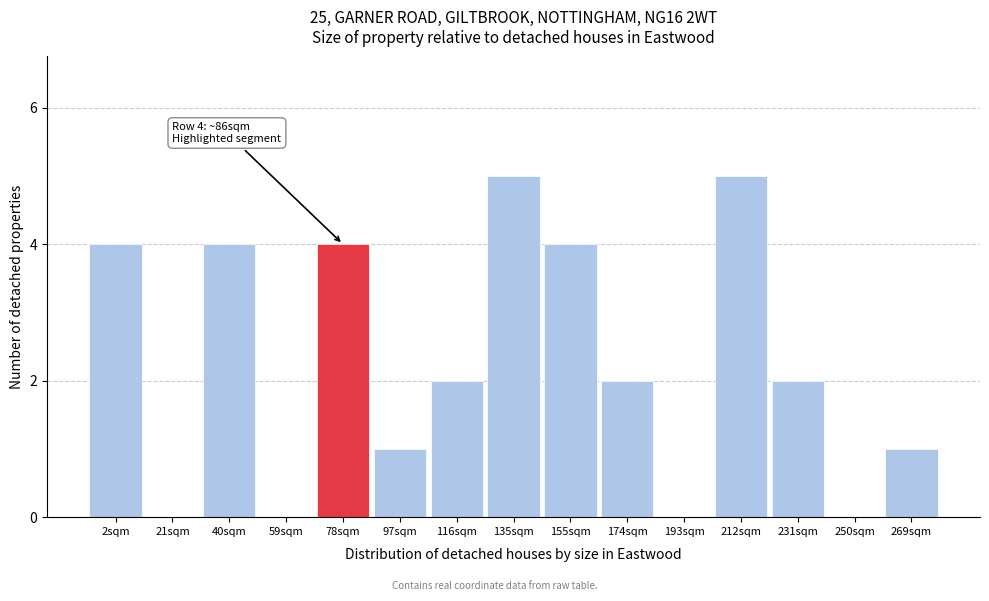

Reading right to left, extract all data points from this chart.

269sqm=1	250sqm=0	231sqm=2	212sqm=5	193sqm=0	174sqm=2	155sqm=4	135sqm=5	116sqm=2	97sqm=1	78sqm=4	59sqm=0	40sqm=4	21sqm=0	2sqm=4